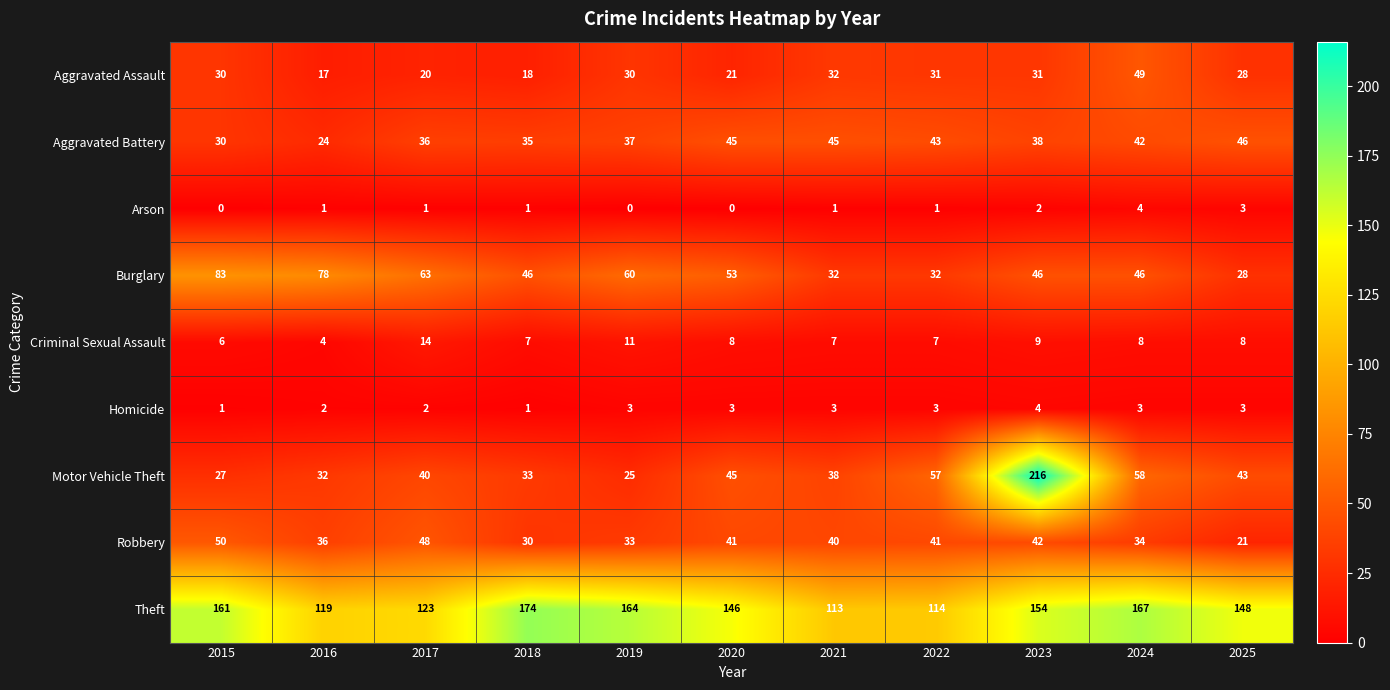

Count the number of categories in the chart.

11